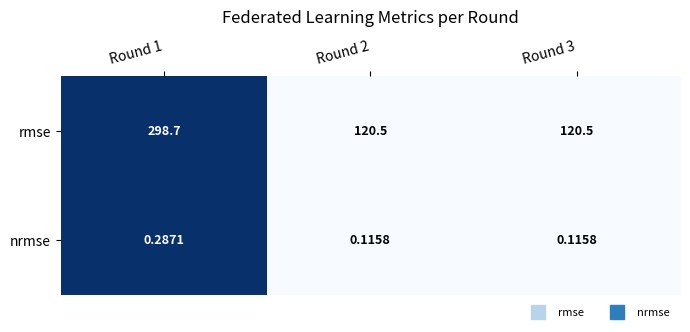

Which series has the largest total across all categories?

rmse